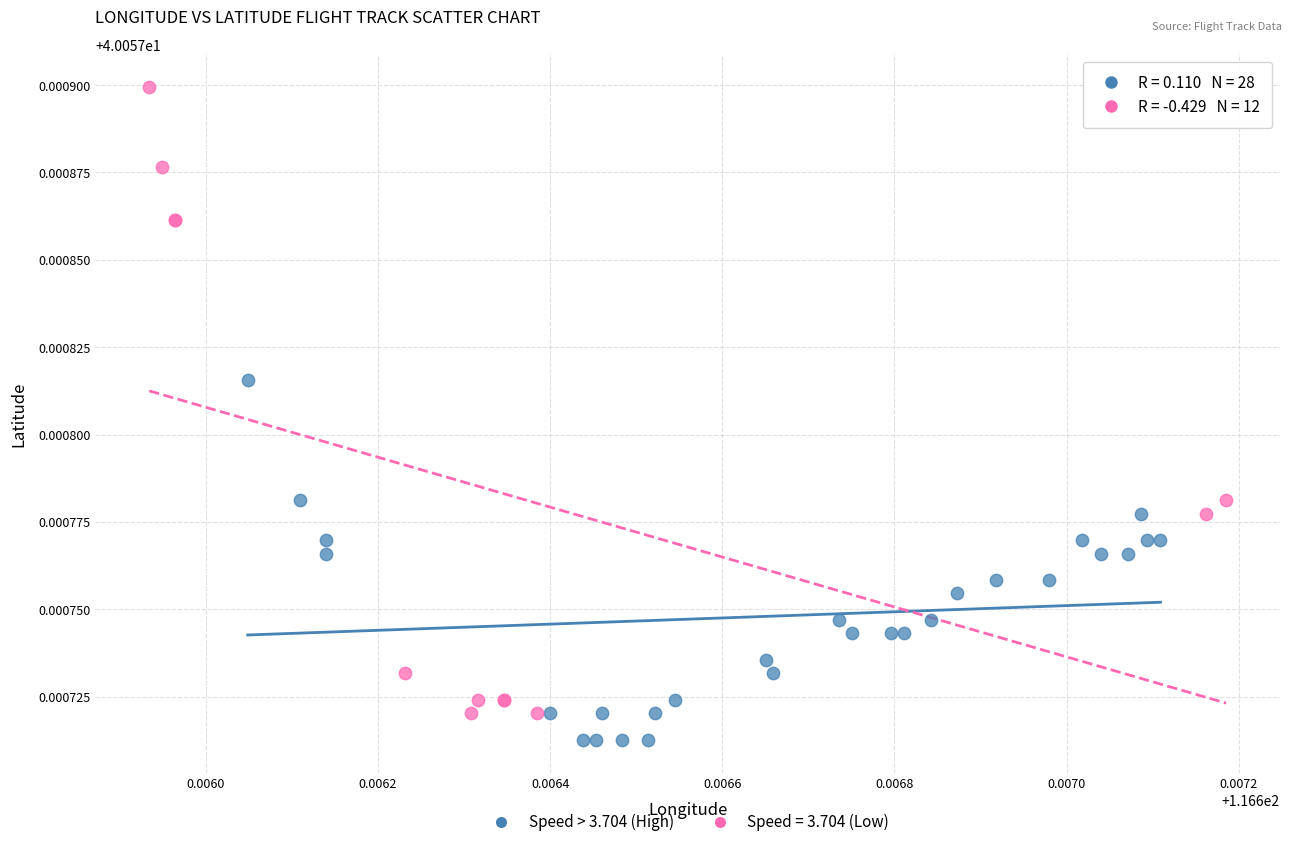

Which series reaches the maximum Y coordinate?

Speed = 3.704 (Low)